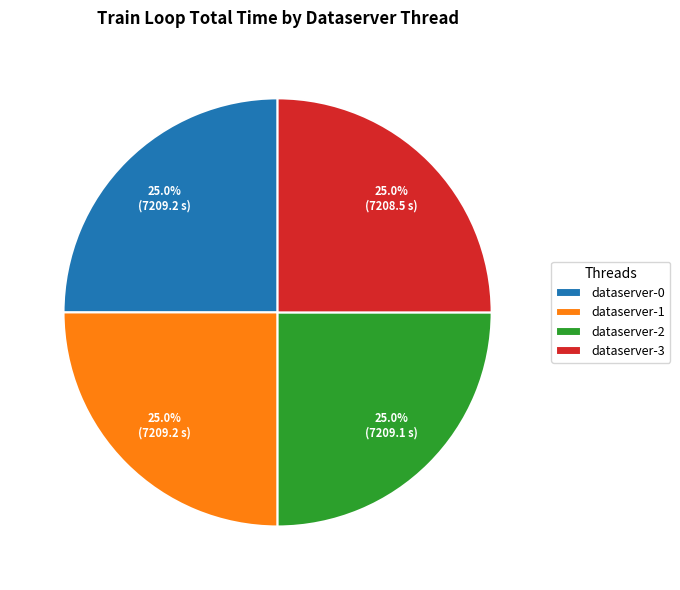

To the nearest percent, what percentage of the pie is dataserver-0?

25%